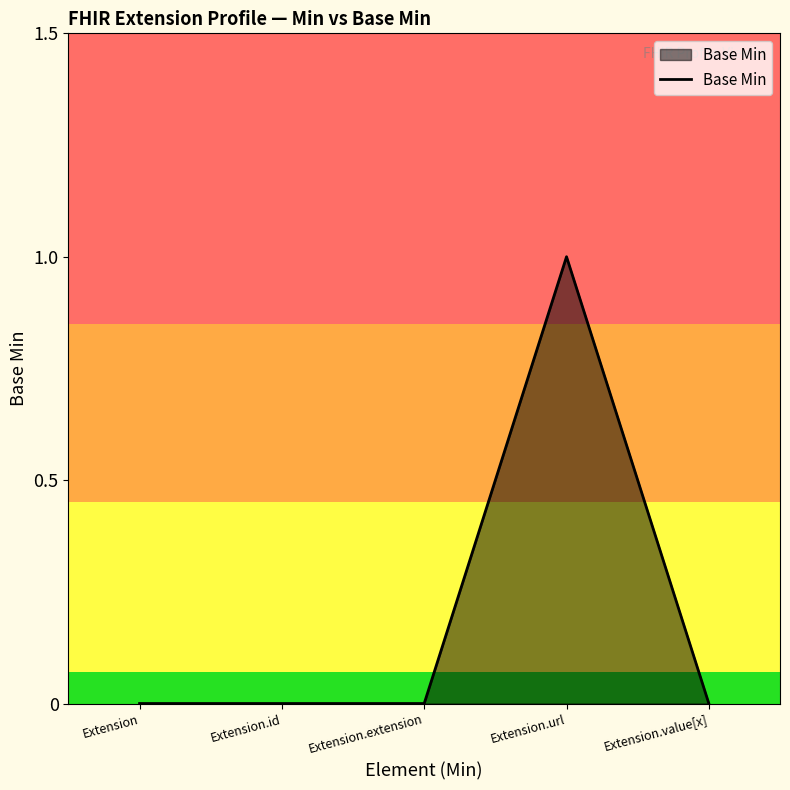

Reading left to right, what are all the values shown in this chart?

0	0	0	1	0